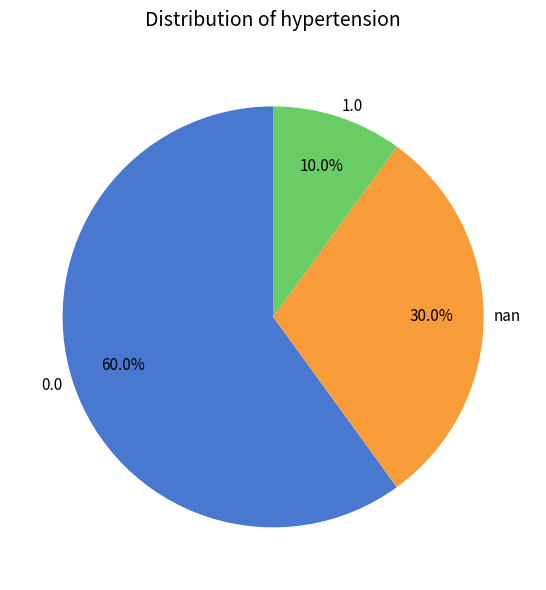

Is there any slice that represents more than half of the pie?

Yes